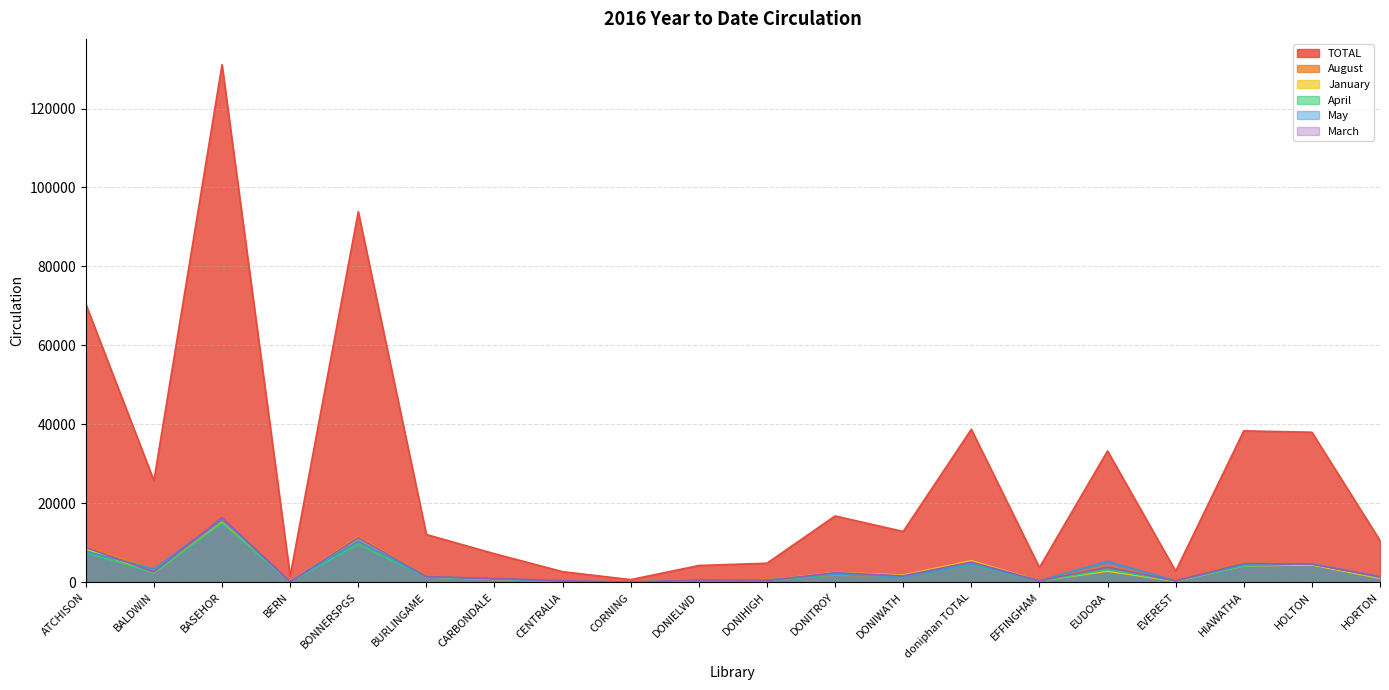

What is the difference between the highest and lowest values at HOLTON?

33606